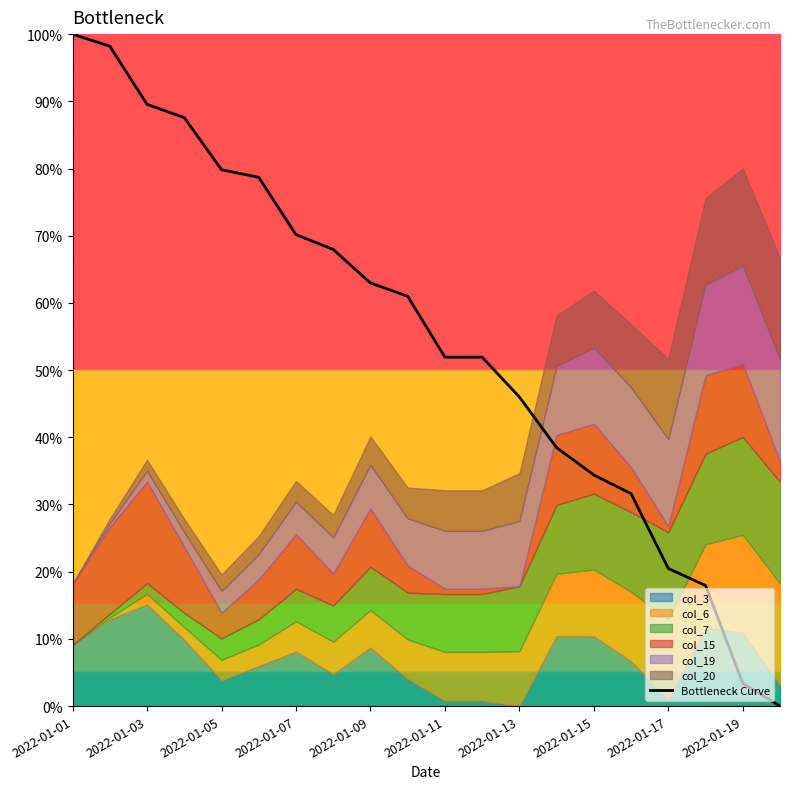

Is it true that Bottleneck Curve equals 26.1 at 2022-01-03?

False